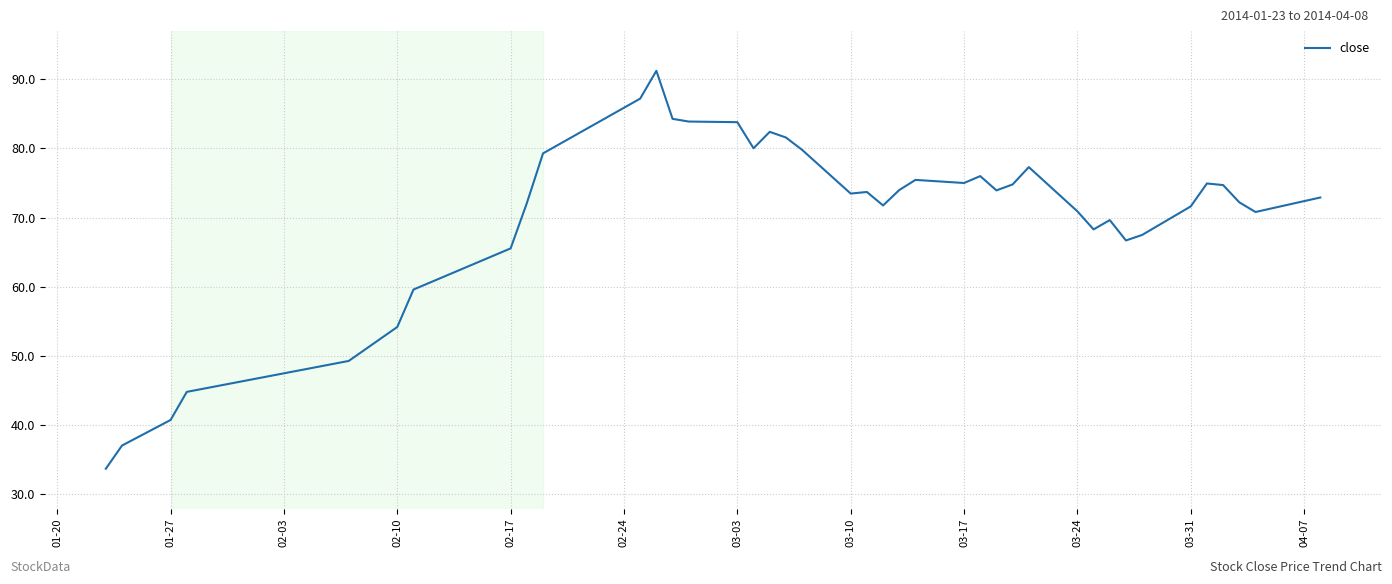

What is the average value?

70.4